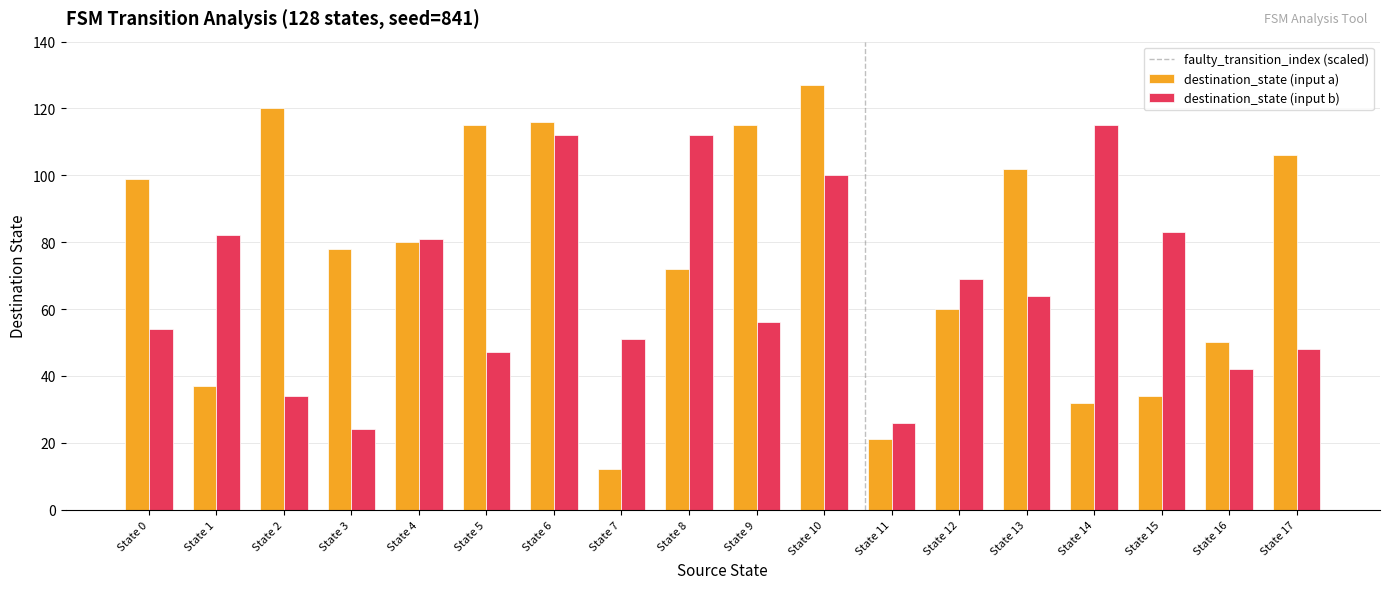

At which category does the chart reach its minimum across all series?

State 7